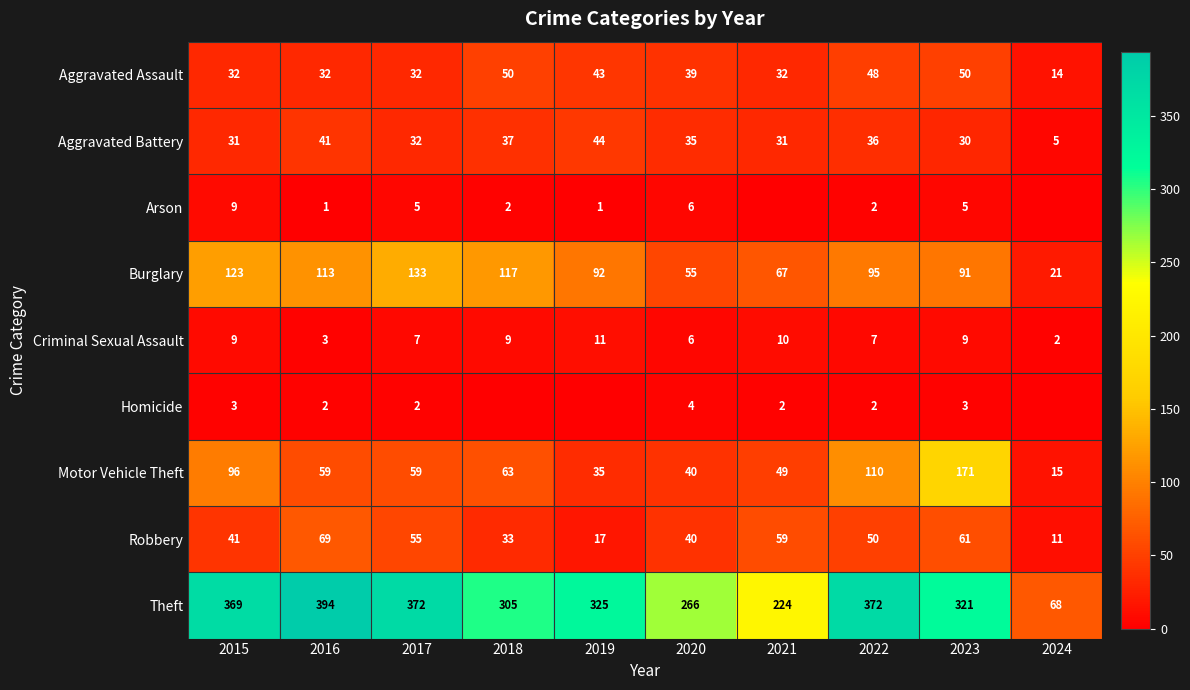

What is the total value across all series at 2019?

568